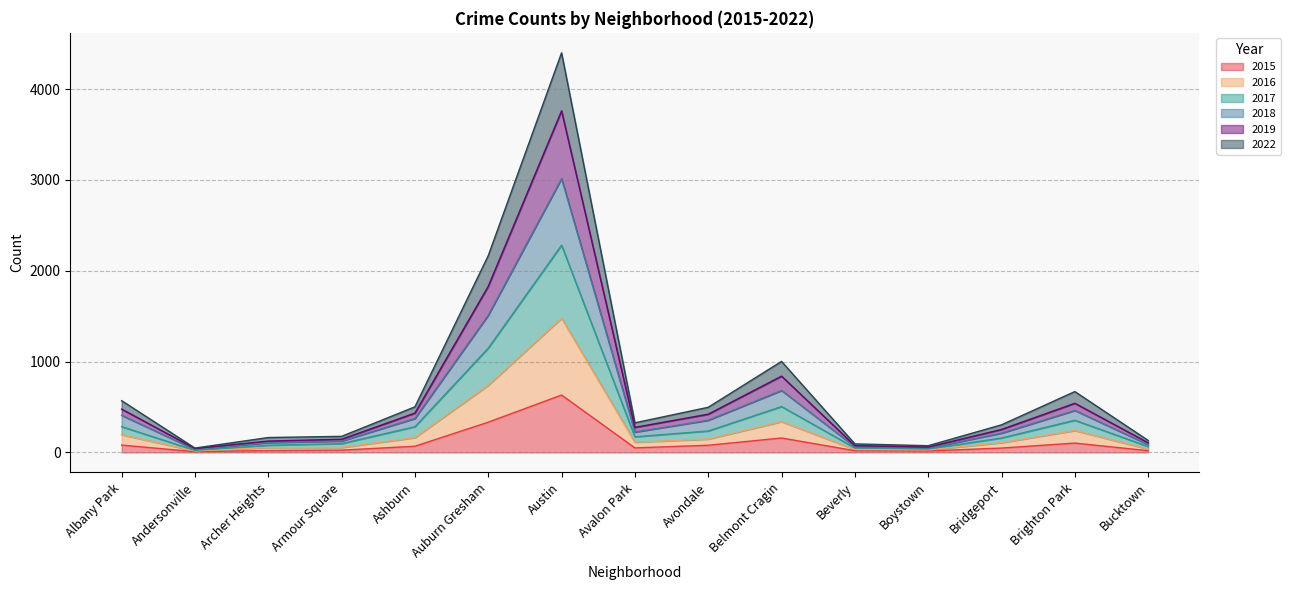

How many data points does each series have?

15